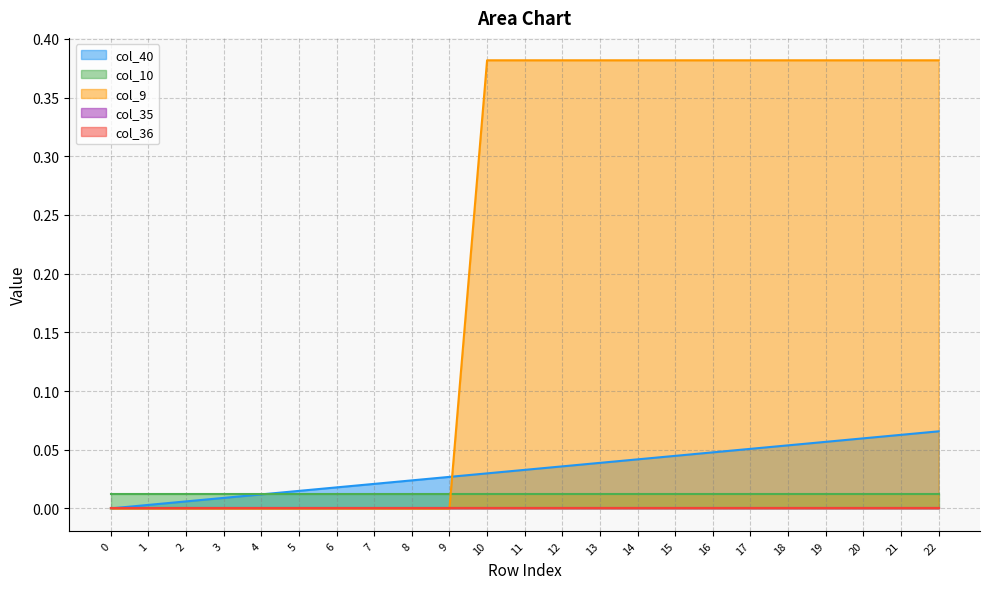

After their last crossing, which series has the higher values: col_9 or col_10?

col_9